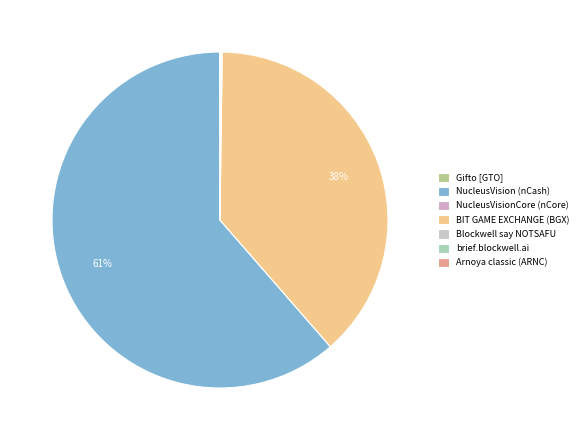

Is there any slice that represents more than half of the pie?

Yes